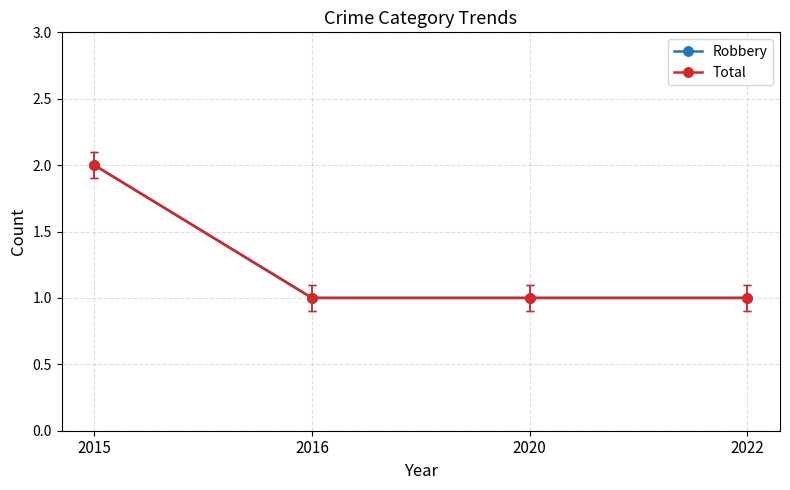

True or false: Total and Robbery cross at least once.

False